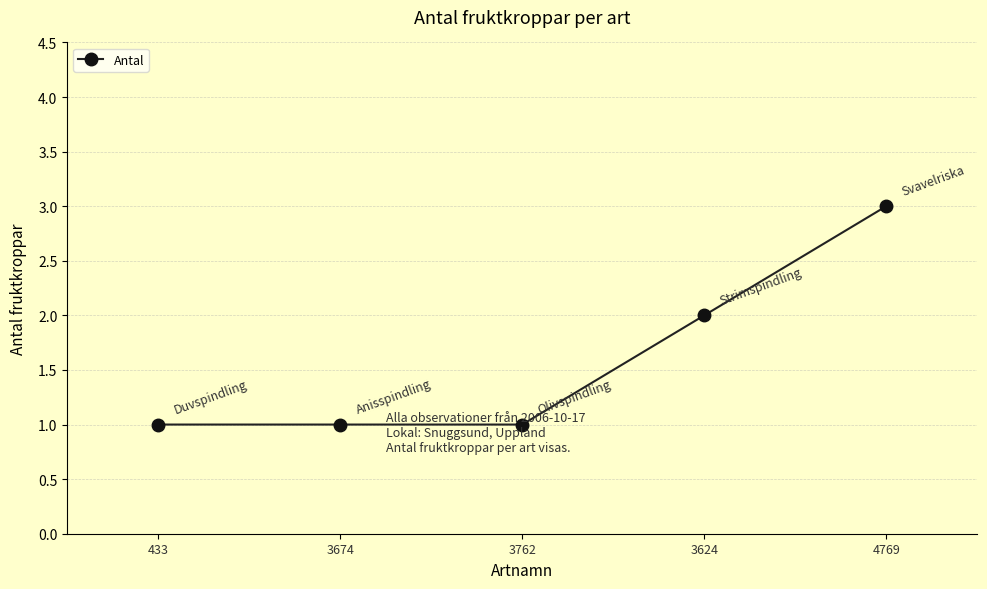

What is the difference between the second highest and minimum values?

1